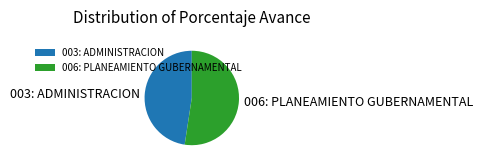

True or false: 003: ADMINISTRACION accounts for 42% of the total.

False